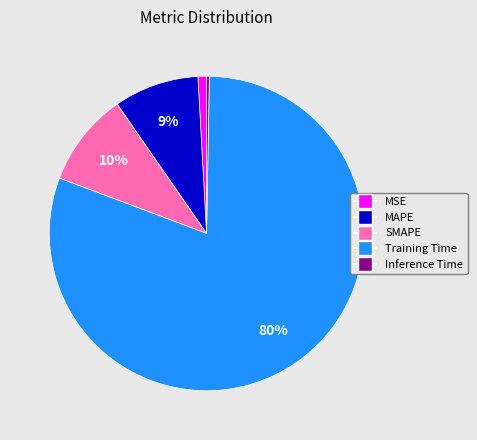

How many slices are in this pie chart?

5